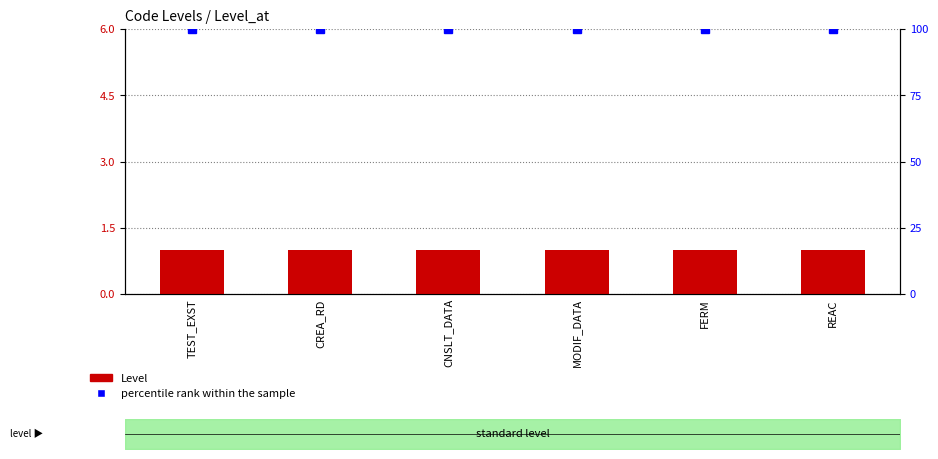

Count the number of data series in this chart.

2